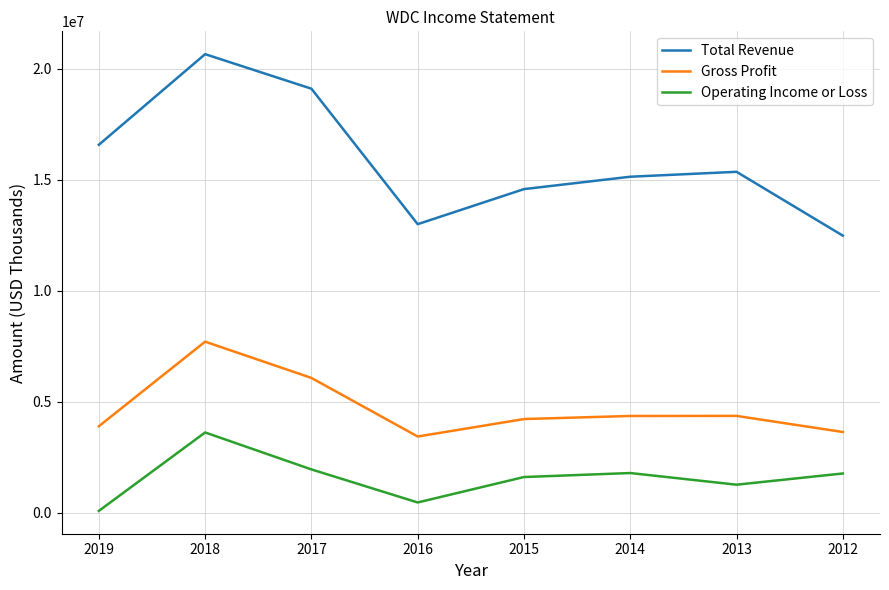

Which category has the lowest value across all series?

2019